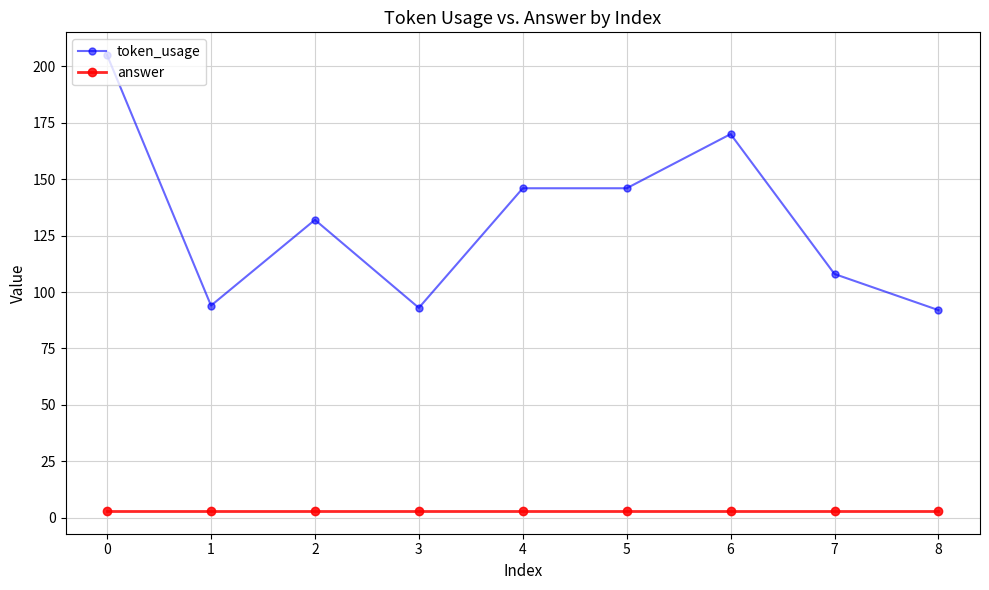

Which series changed the most between 4 and 6?

token_usage